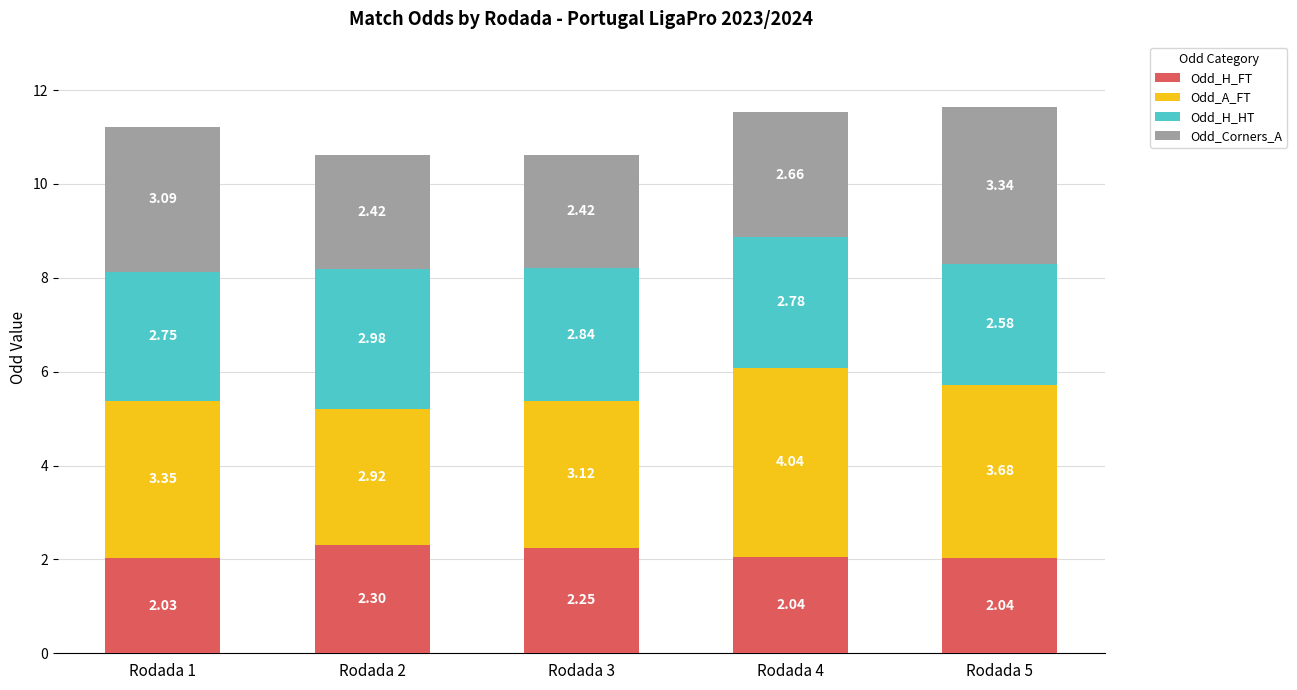

What is the difference between the maximum and minimum values in the Odd_H_FT series?

0.3